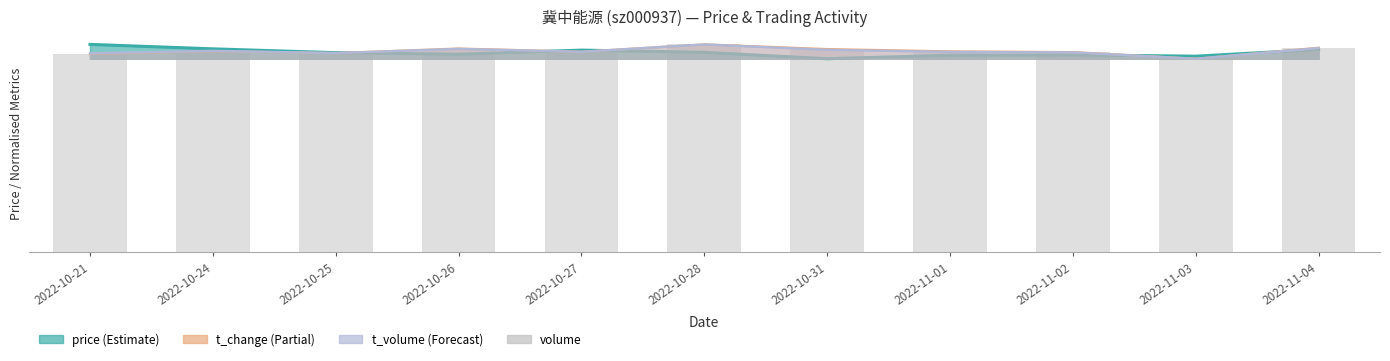

Rank the categories by value from lowest to highest.

2022-11-03, 2022-10-21, 2022-10-25, 2022-11-02, 2022-10-27, 2022-11-01, 2022-10-24, 2022-10-31, 2022-10-26, 2022-11-04, 2022-10-28